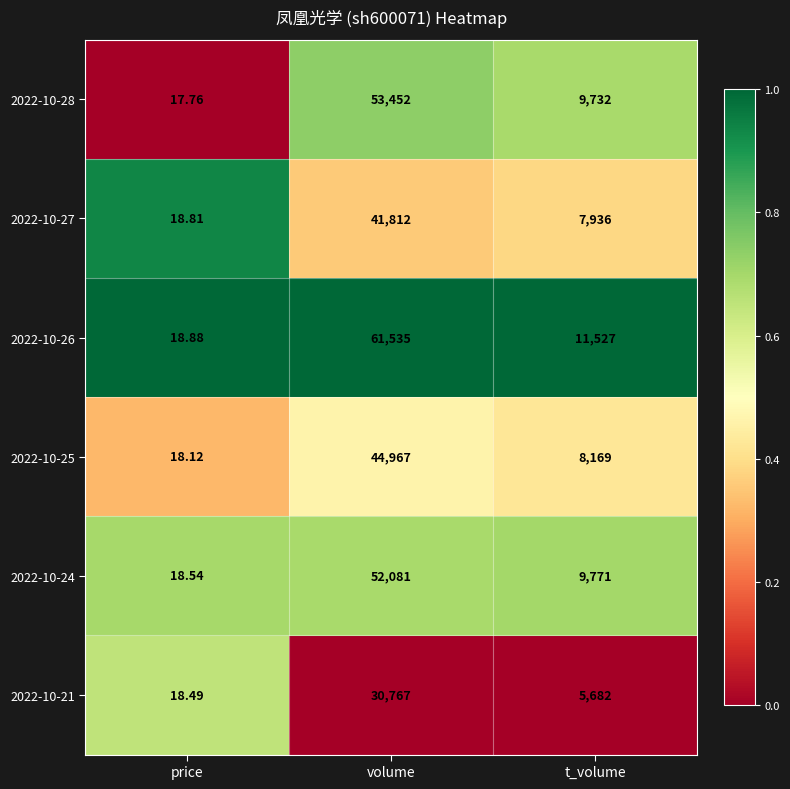

Where is 2022-10-26 nearest to the value 30776?

t_volume